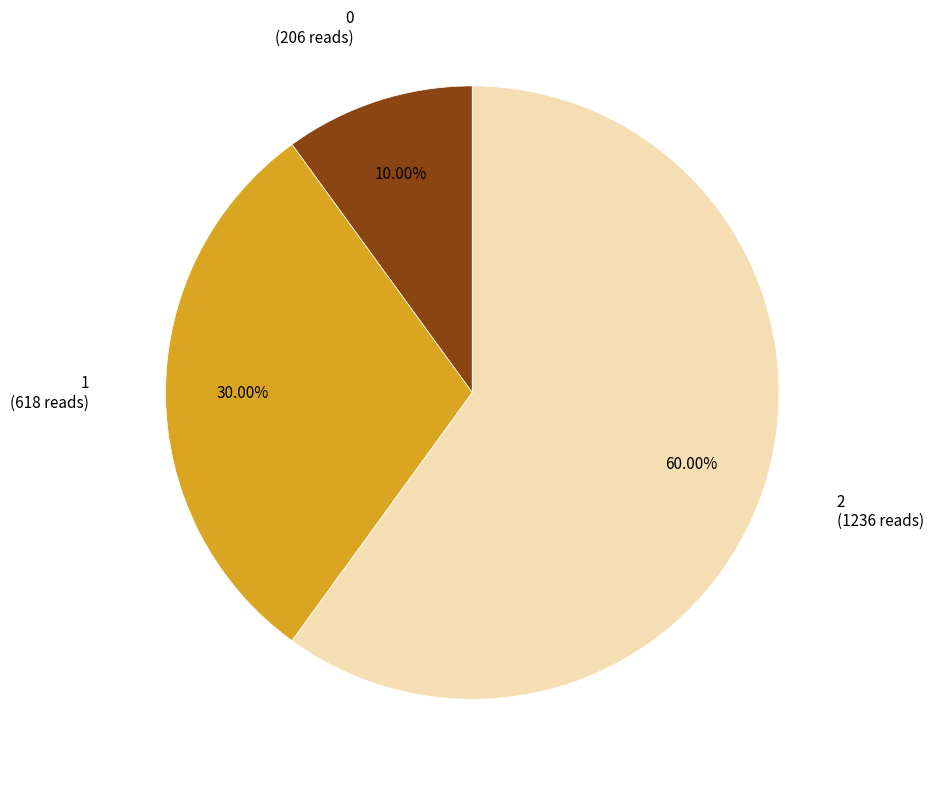

Is there a majority slice in this chart?

Yes